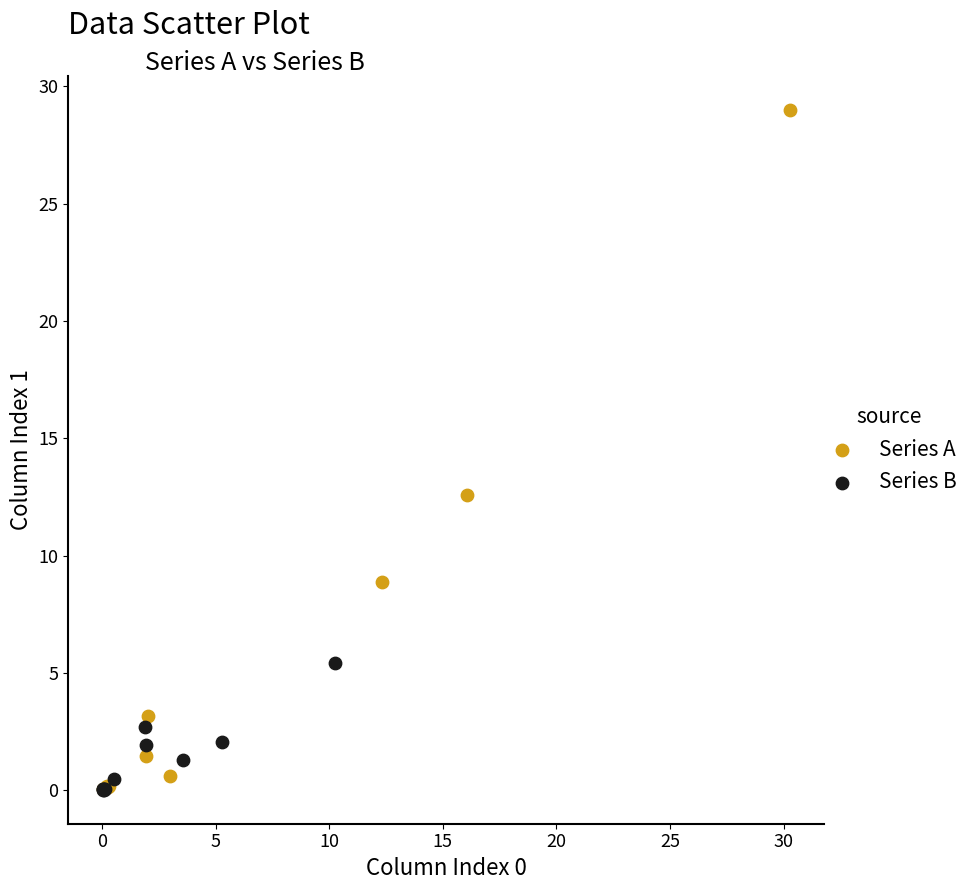

Which series has the widest spread of Y values?

Series A